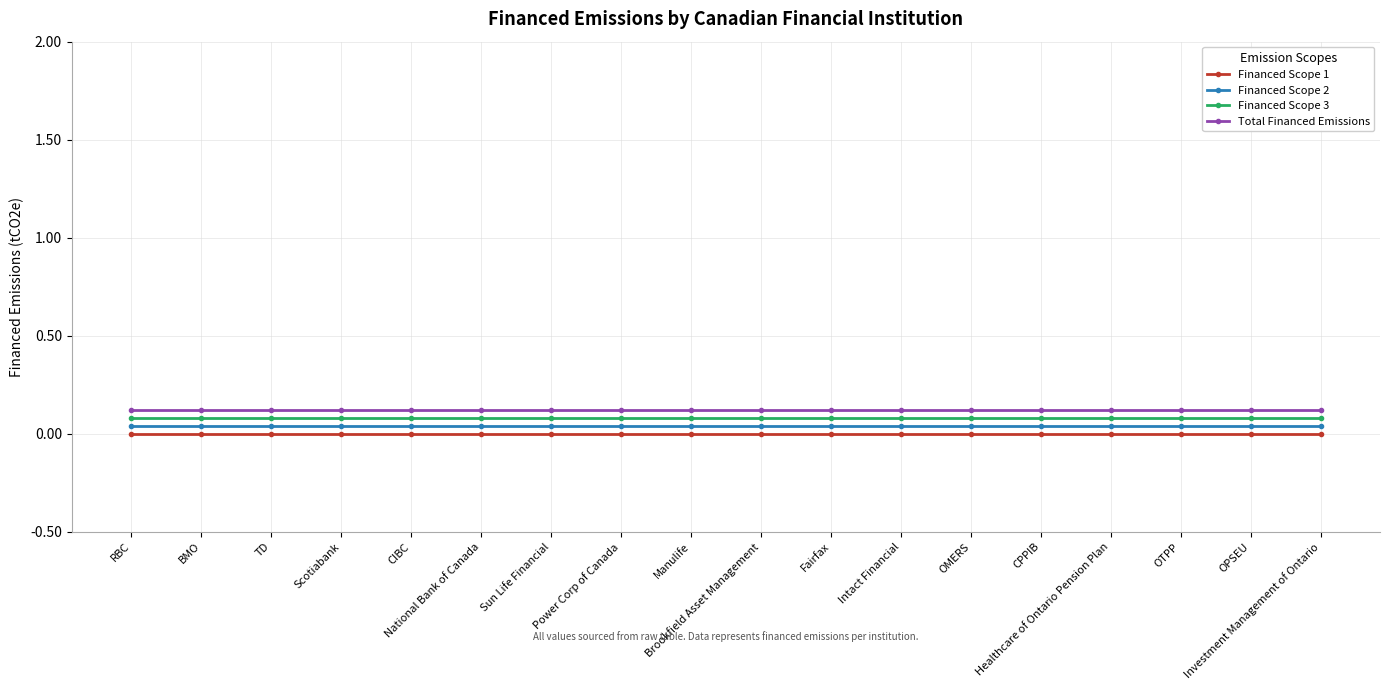

Is the value of Financed Scope 1 at TD greater than the value of Financed Scope 2 at Healthcare of Ontario Pension Plan?

No